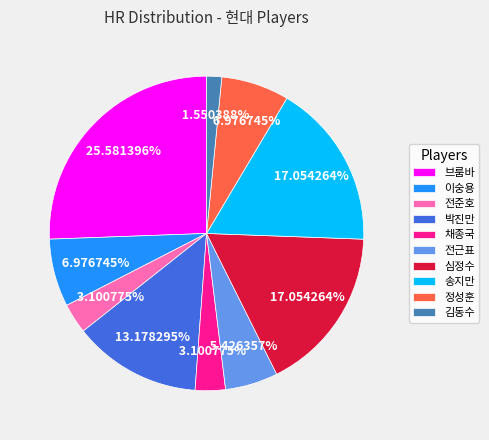

Is there a majority slice in this chart?

No